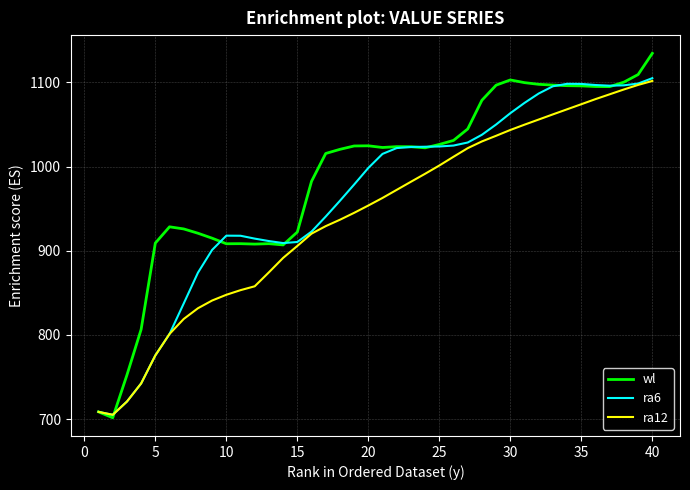

Is this an area chart (filled region under the line)?

No